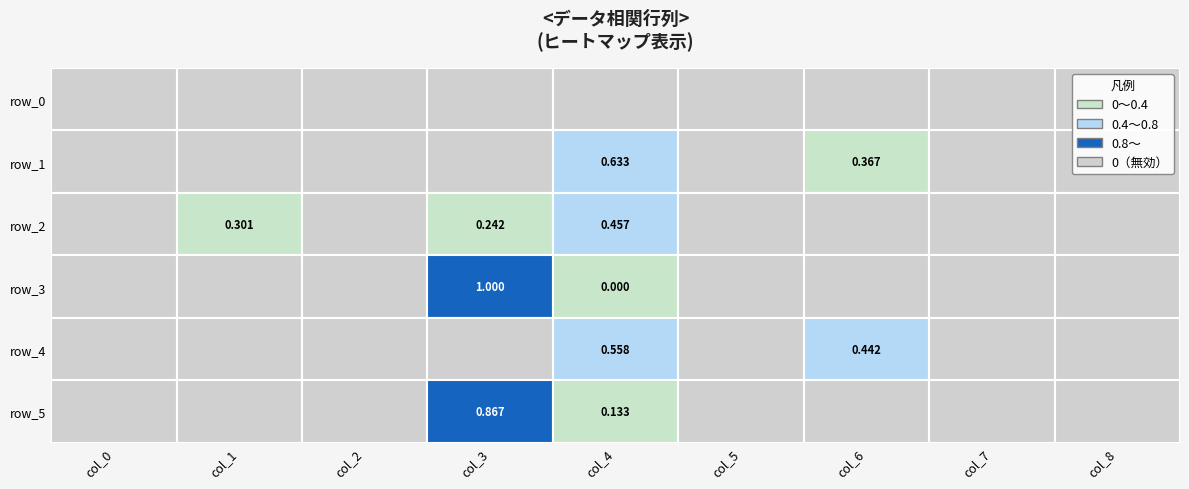

Rank the series at col_0 from highest to lowest value.

row_0, row_1, row_2, row_3, row_4, row_5